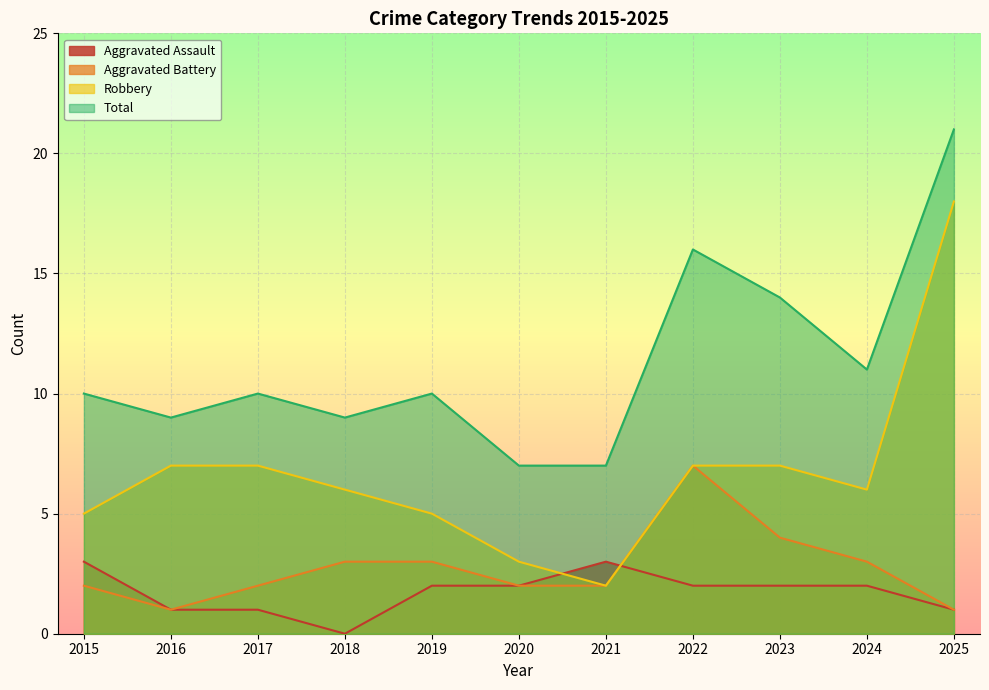

What is the maximum value for Total?

21